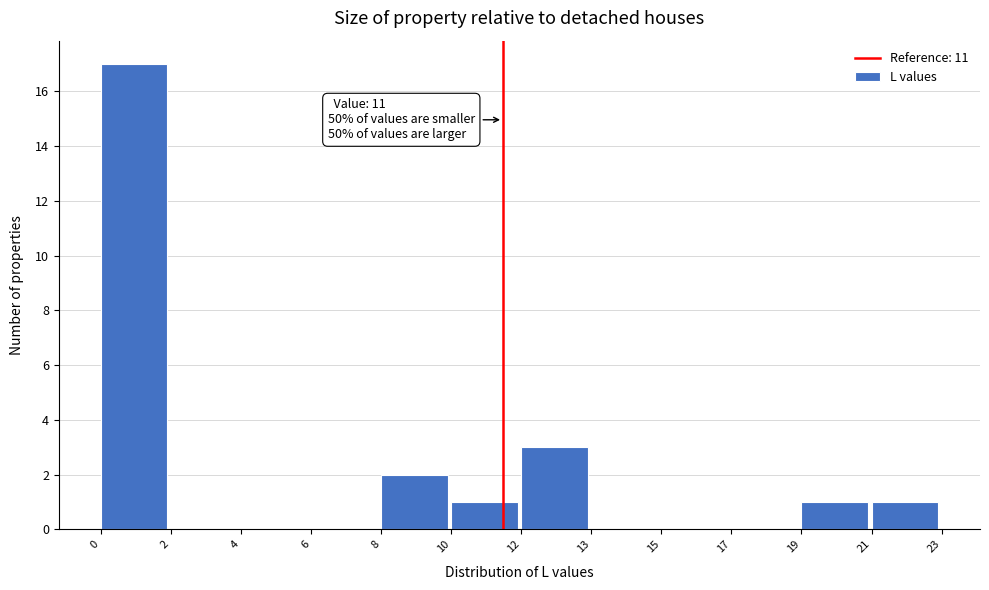

Reading left to right, extract all data points from this chart.

0=17	2=0	4=0	6=0	8=2	10=1	12=3	13=0	15=0	17=0	19=1	21=1